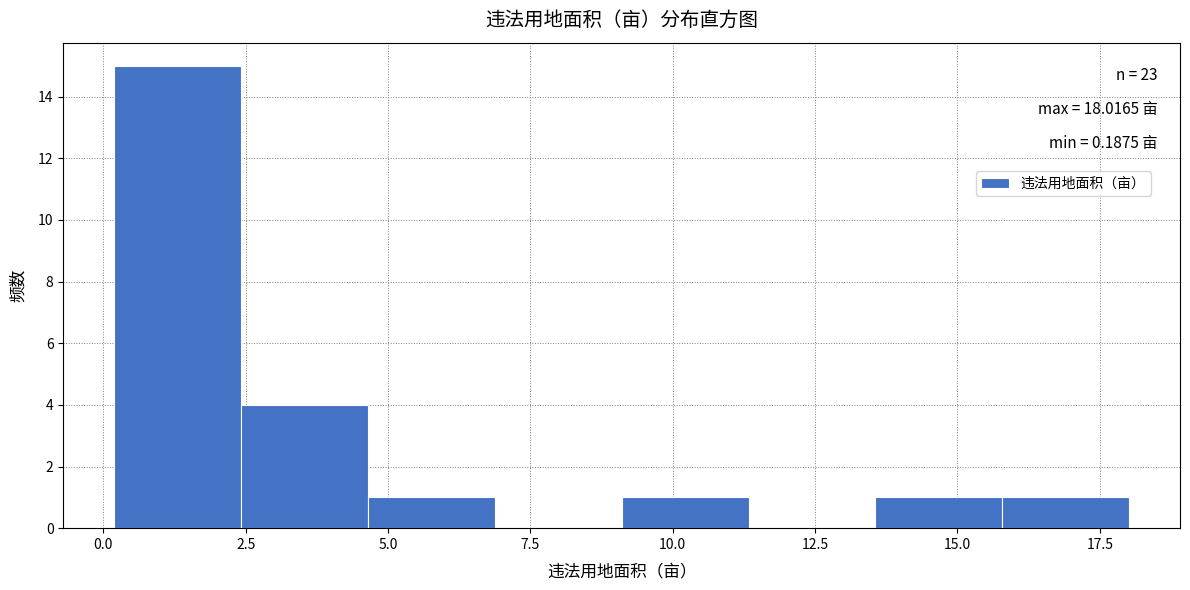

Over which range of the x-axis is the bar tallest?

0.0 to 2.5